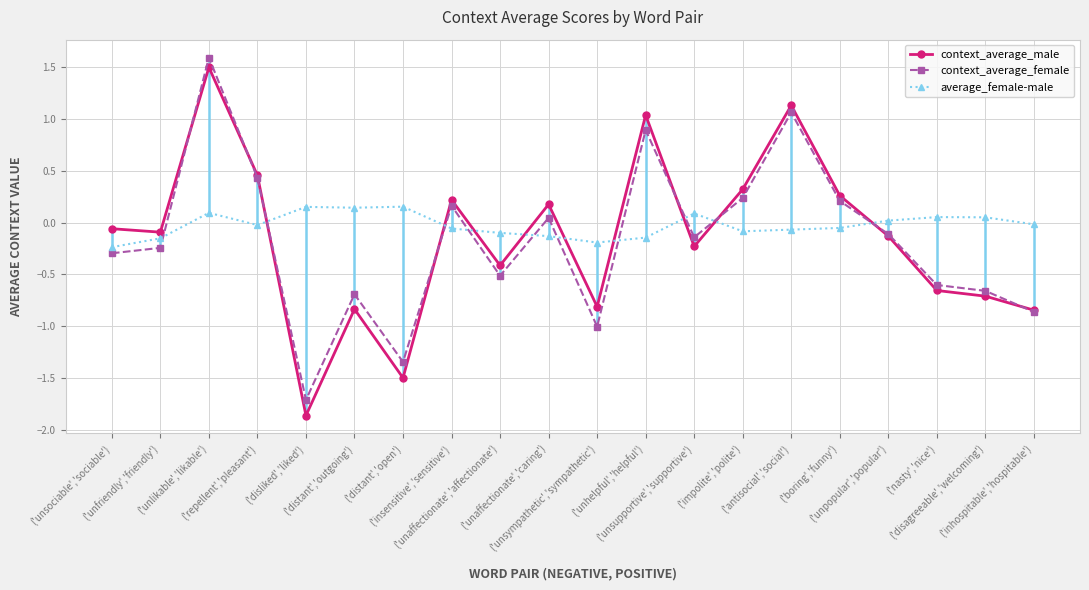

Where is the first local maximum for context_average_female?

('unlikable','likable')